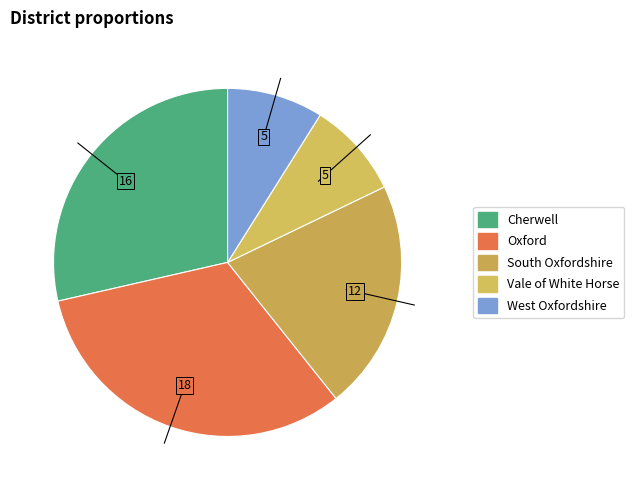

Count the number of slices in the pie.

5